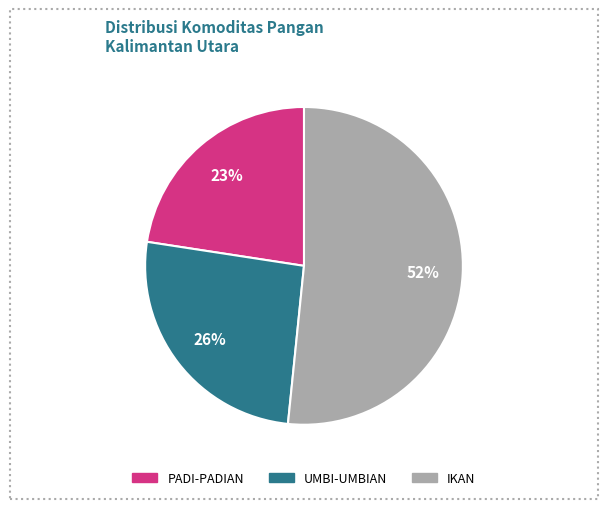

The PADI-PADIAN slice represents 23% of the pie. True or false?

True